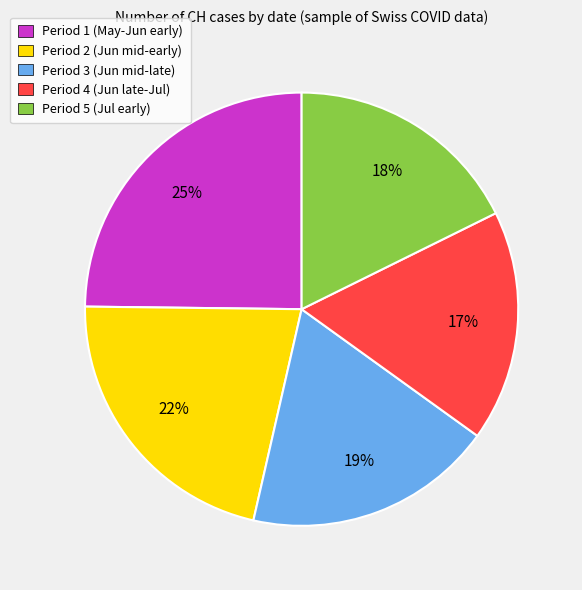

Approximately how many times larger is the value at Period 2 (Jun mid-early) compared to Period 3 (Jun mid-late)?

1.2